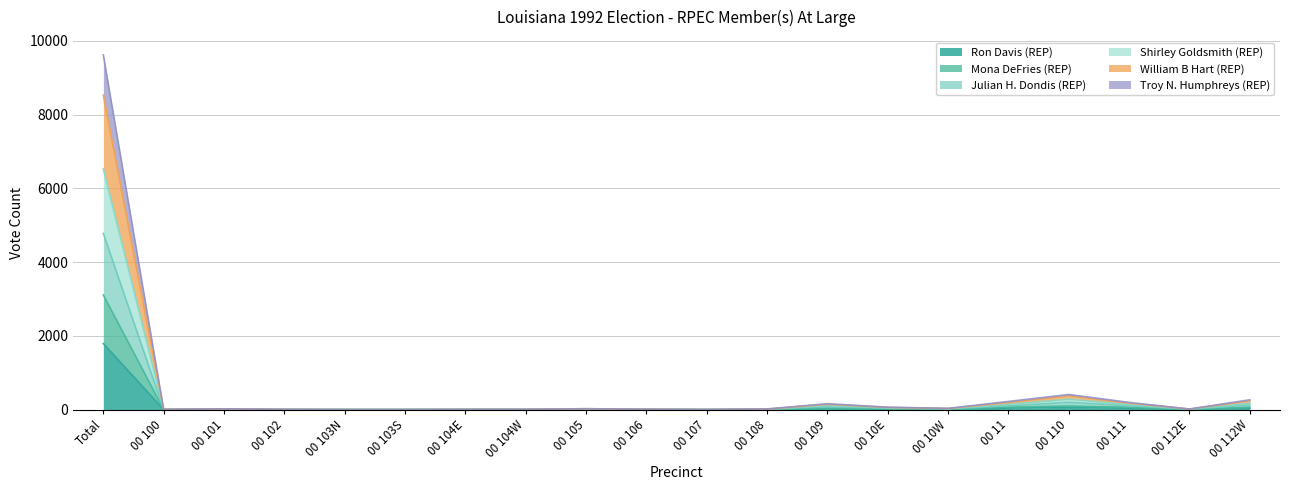

What is the average value of the Ron Davis (REP) series?

101